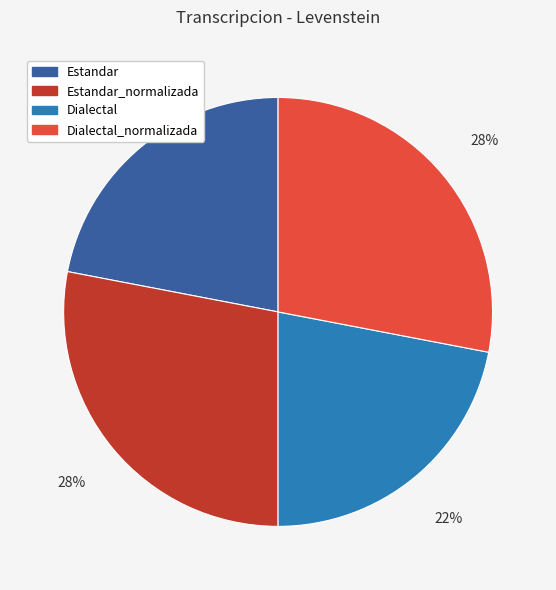

Does any single category account for the majority?

No